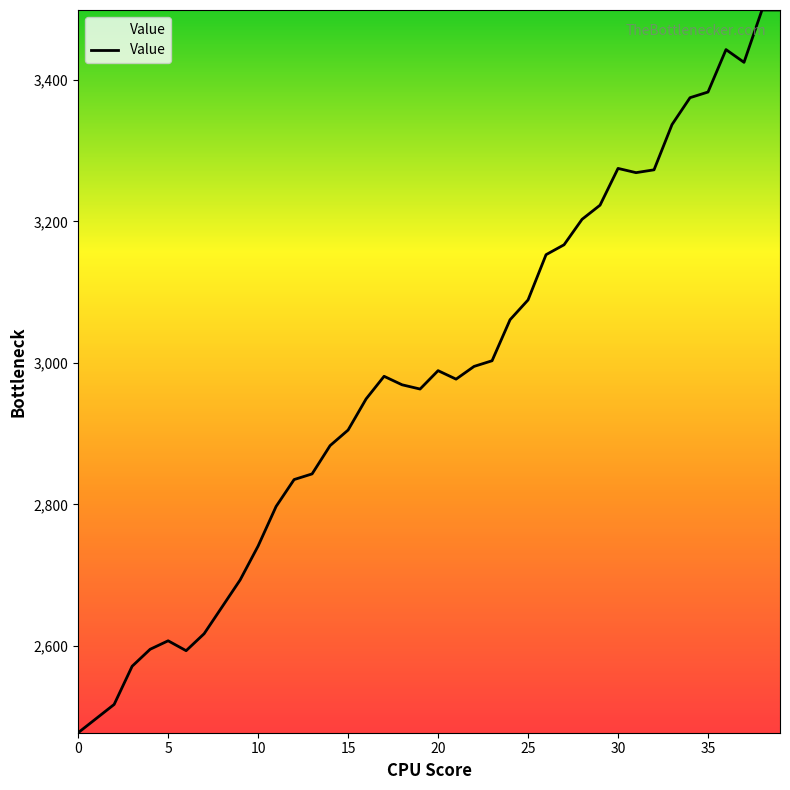

What is the average value?

2983